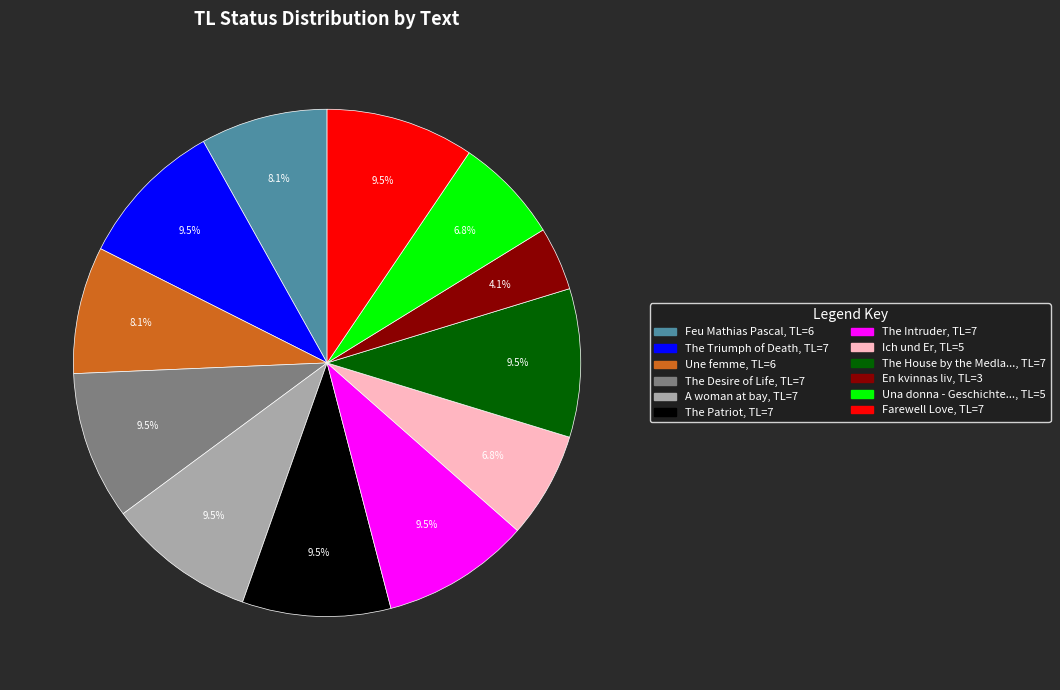

Does any single category account for the majority?

No